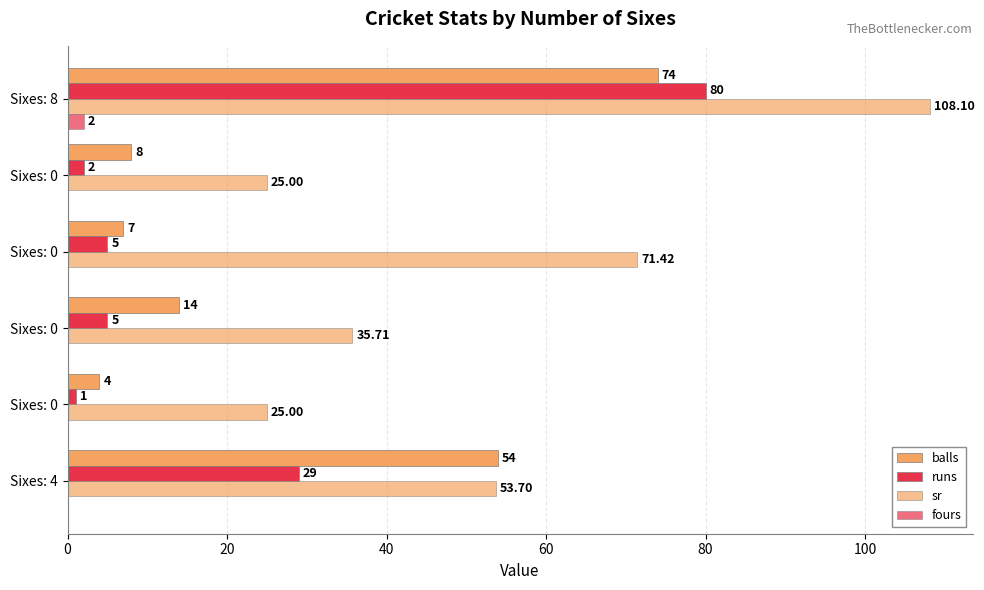

How many categories are shown in the chart?

6